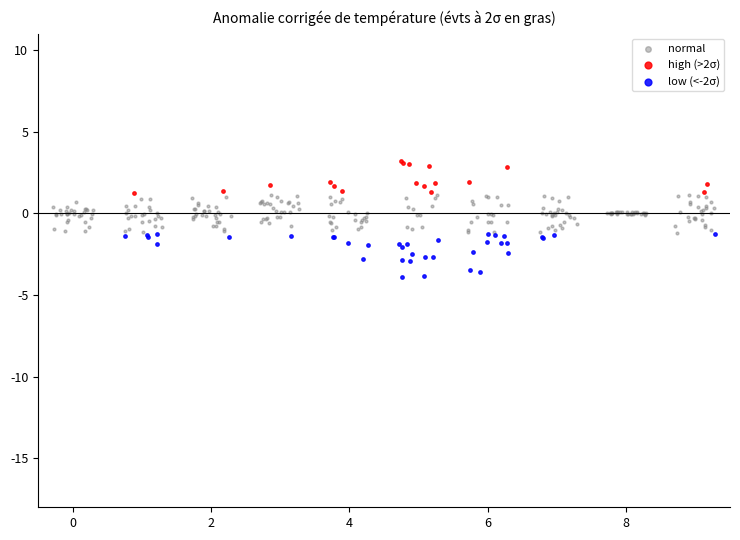

Which series has the largest Y range (max minus min)?

low (<-2σ)